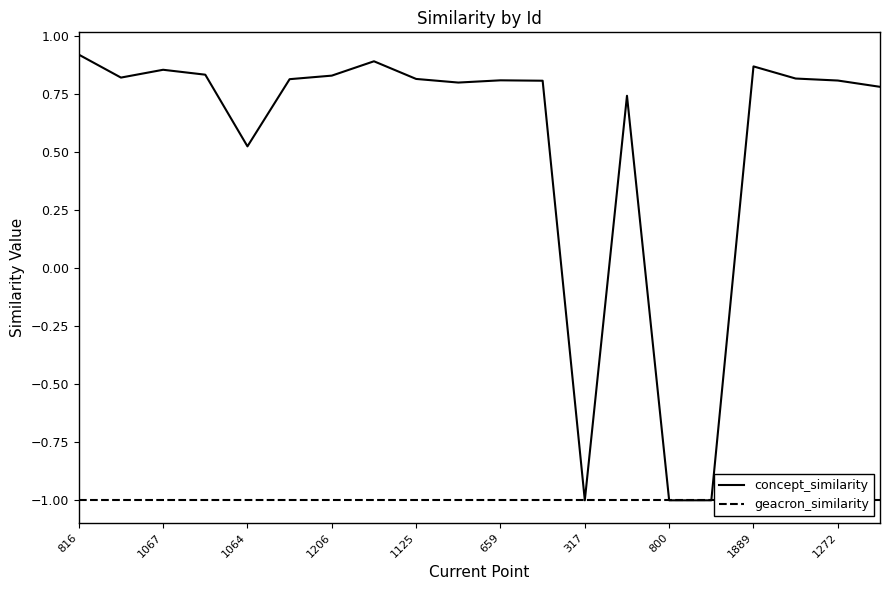

True or false: geacron_similarity has more than 1 points higher than both neighbors.

False